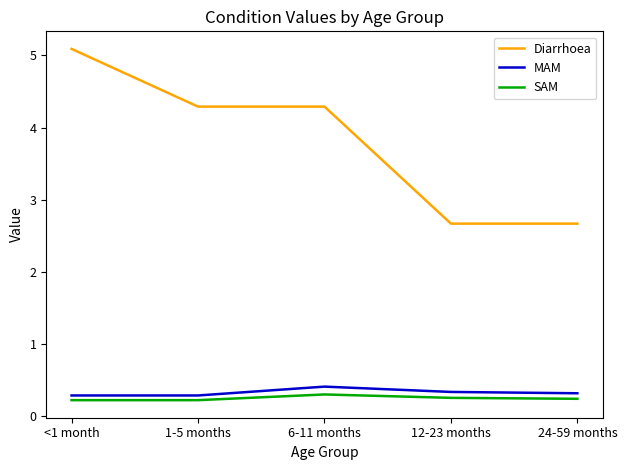

What position from the right is 6-11 months?

3